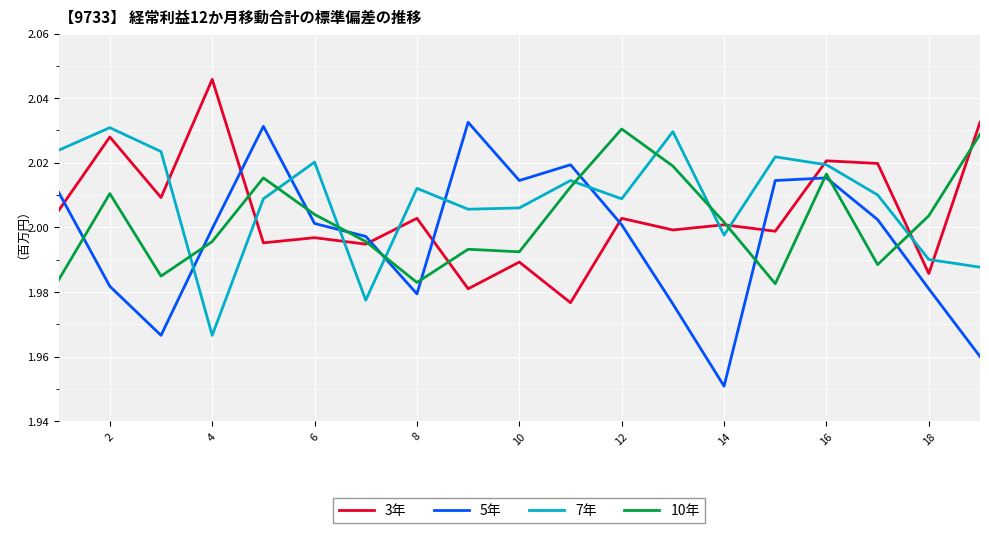

Which series has the largest range (max minus min)?

5年